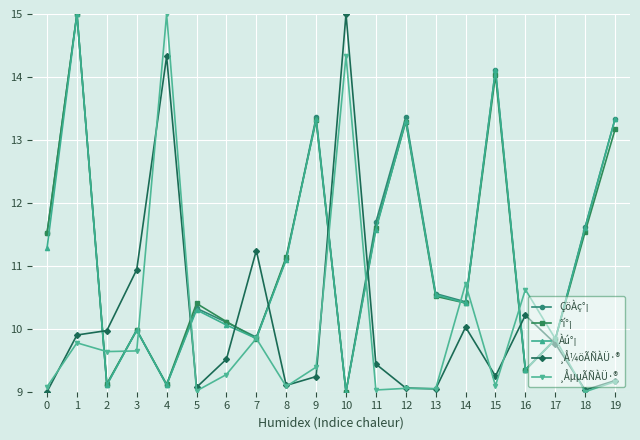

What is the total value across all series at 1?

64.7